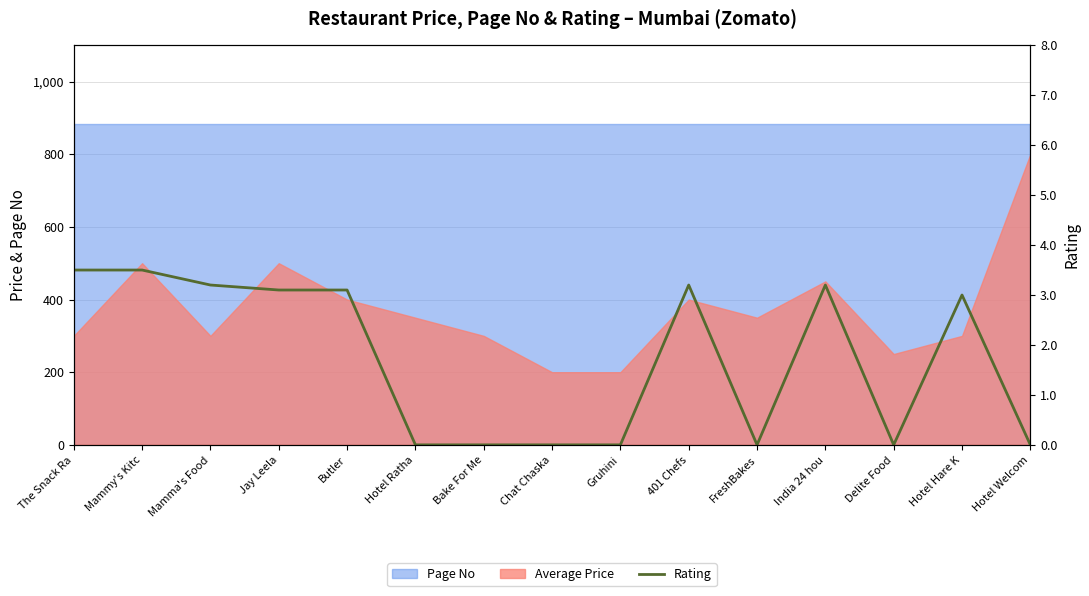

How many lines are shown in the chart?

1